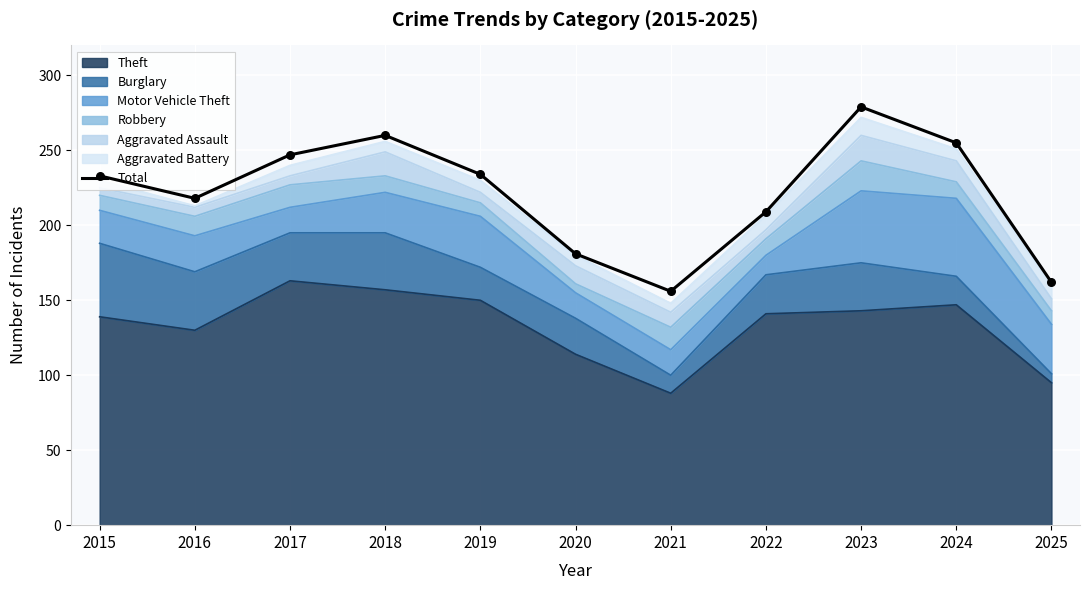

Between 2018 and 2016, which is larger?

2018